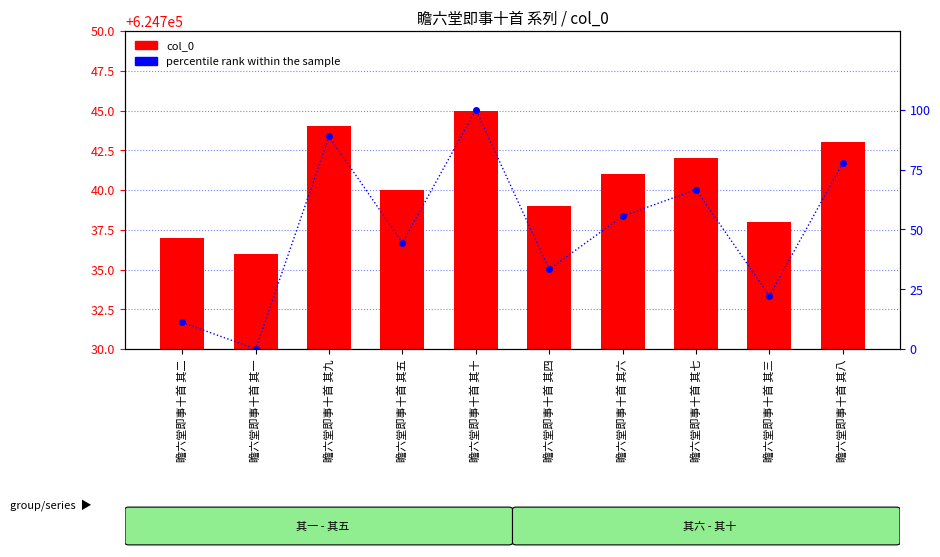

What is the value of the col_0 bar at the 4th from the left?

624740.0